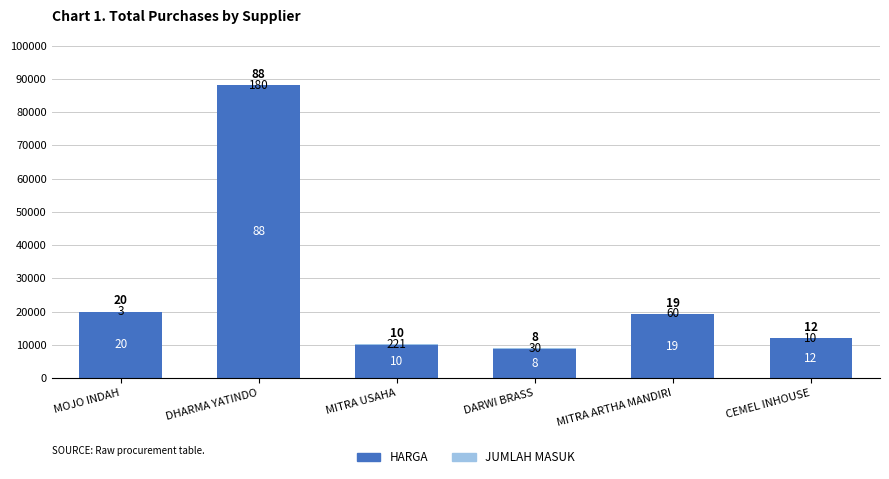

Does the chart contain stacked bars?

Yes